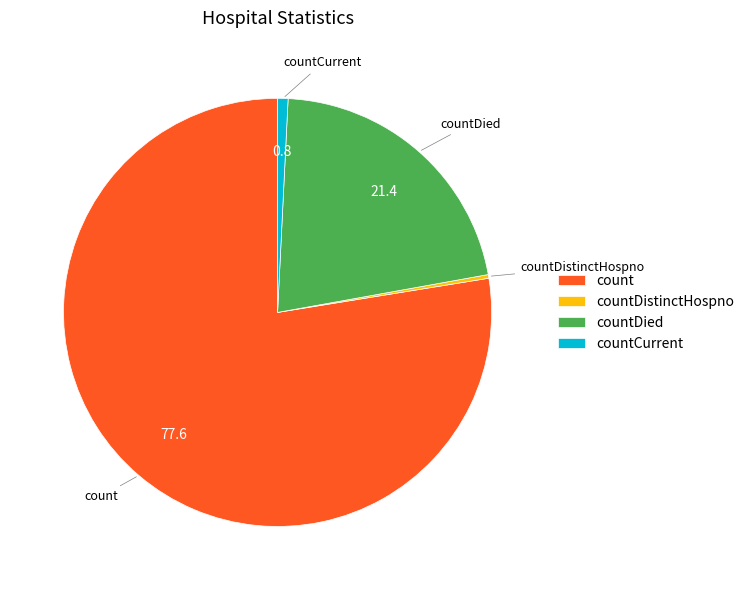

True or false: countDied accounts for 27% of the total.

False